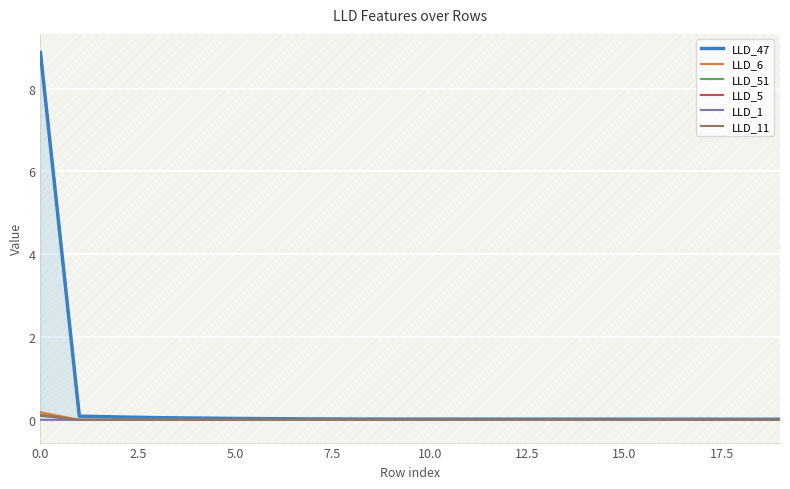

Reading left to right, transcribe all the data shown in this chart.

LLD_47: 8.9	0.1	0.1	0.1	0.0	0.0	0.0	0.0	0.0	0.0	0.0	0.0	0.0	0.0	0.0	0.0	0.0	0.0	0.0	0.0
LLD_6: 0.2	0.0	0.0	0.0	-0.0	-0.0	-0.0	-0.0	-0.0	-0.0	-0.0	-0.0	-0.0	-0.0	-0.0	-0.0	-0.0	-0.0	-0.0	-0.0
LLD_51: 0.1	-0.0	0.0	0.0	-0.0	-0.0	-0.0	-0.0	-0.0	-0.0	-0.0	0.0	0.0	0.0	0.0	0.0	0.0	0.0	0.0	0.0
LLD_5: 0.1	0.0	0.0	0.0	0.0	0.0	0.0	0.0	0.0	0.0	0.0	0.0	0.0	0.0	0.0	0.0	0.0	0.0	0.0	0.0
LLD_1: 0.0	0.0	0.0	0.0	0.0	0.0	0.0	0.0	0.0	0.0	0.0	0.0	0.0	0.0	0.0	0.0	0.0	0.0	0.0	0.0
LLD_11: 0.1	0.0	0.0	0.0	0.0	0.0	0.0	0.0	0.0	0.0	0.0	0.0	0.0	0.0	0.0	0.0	0.0	0.0	0.0	0.0